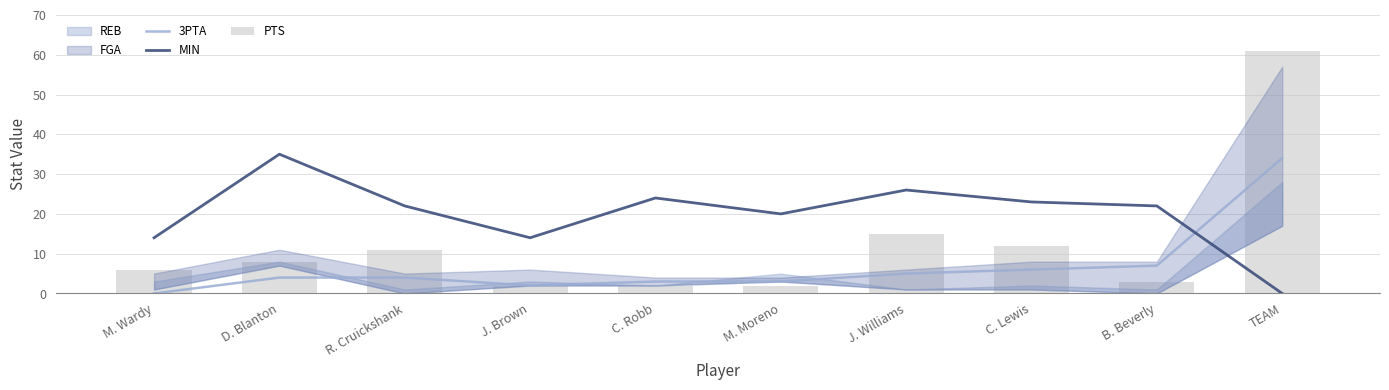

Is it true that MIN equals 33 at C. Lewis?

False